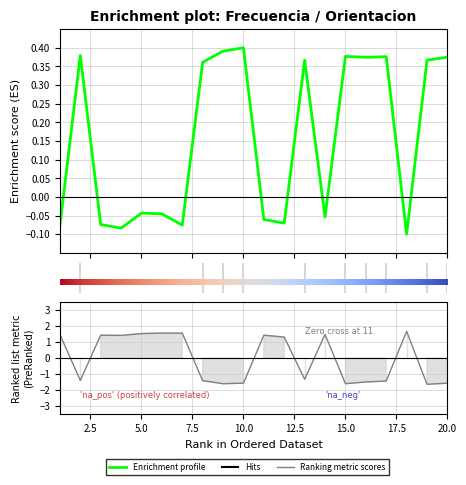

Is it true that Orientacion equals -2.6 at 15?

False